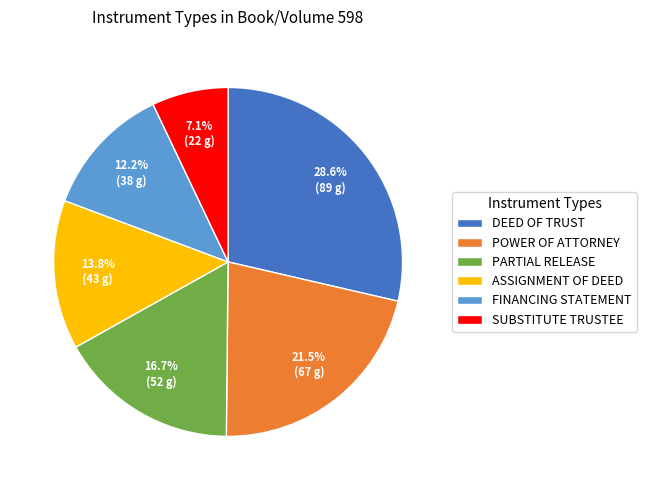

To the nearest percent, what is the difference between the DEED OF TRUST and ASSIGNMENT OF DEED slice percentages?

15%